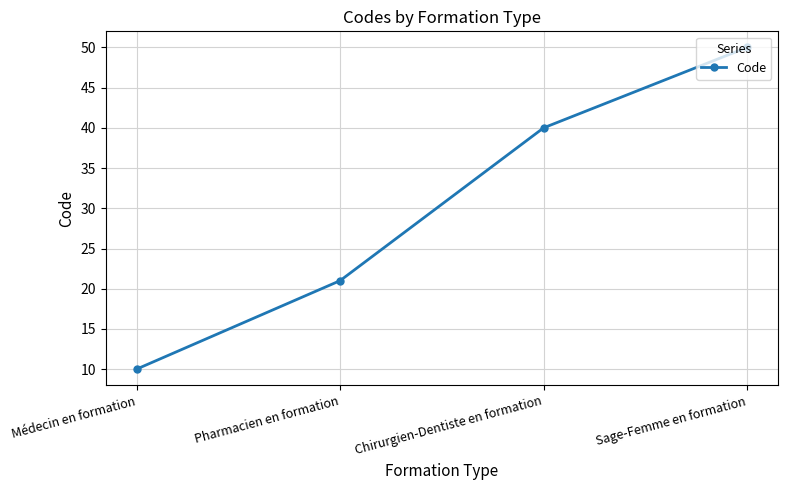

What is the minimum value shown in the chart?

10